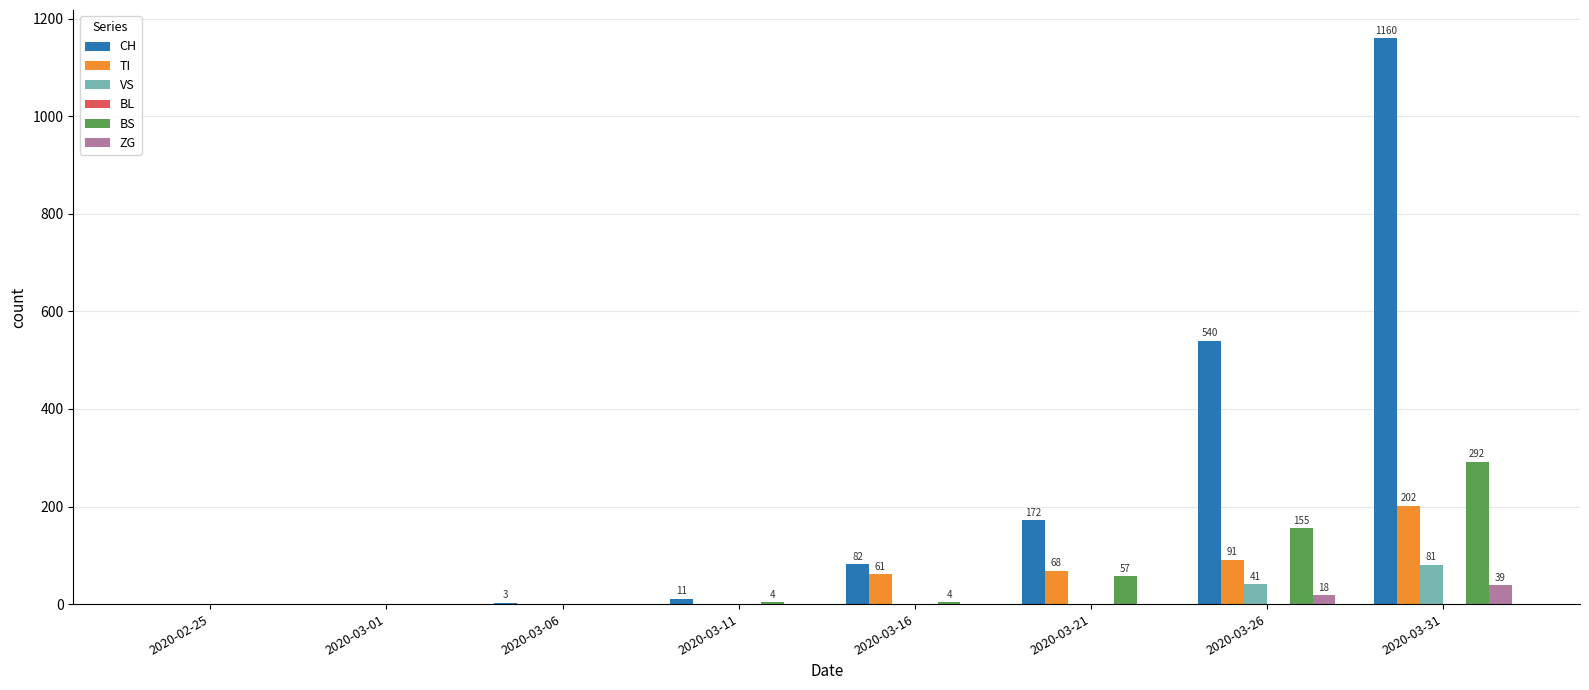

At which category is the sum across all series the highest?

2020-03-31